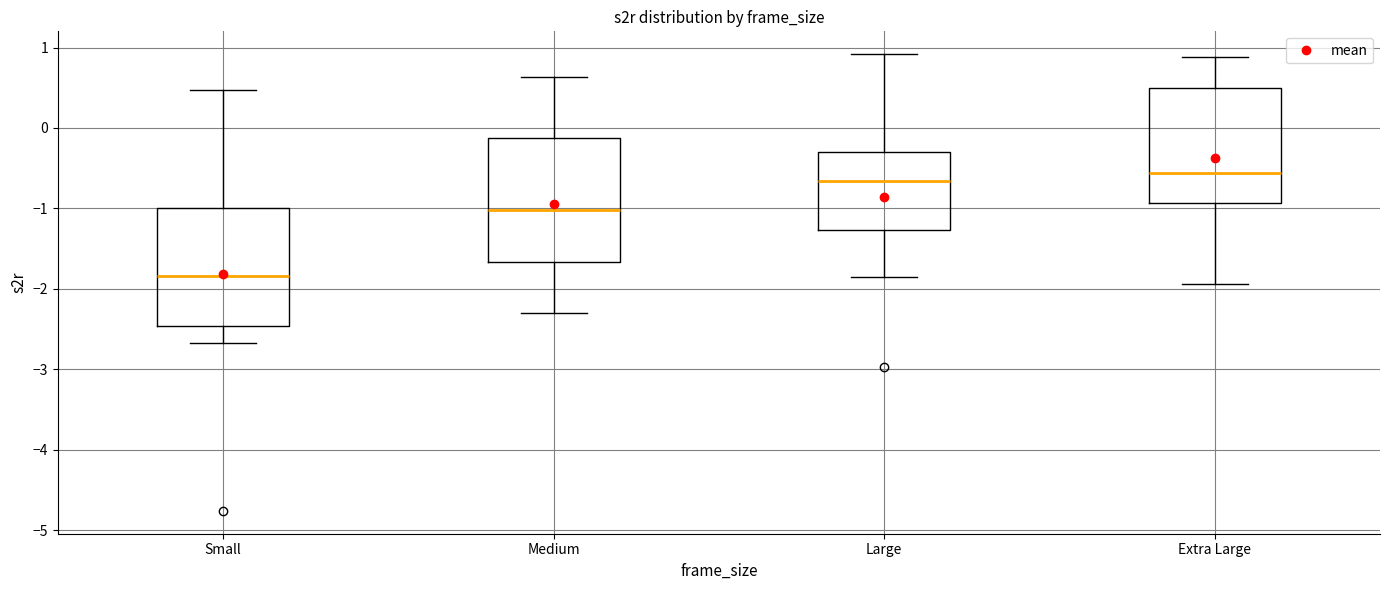

Reading left to right, transcribe this box plot: for each box, give where its median line is, the range the box spans, and where its two whiskers end, as read against the y-axis. The values are not printed on the chart, so give them approximately, as read against the axis.

Small: median -1.8, box -2.5 to -1.0, whiskers -2.7 to 0.5
Medium: median -1.0, box -1.7 to -0.1, whiskers -2.3 to 0.6
Large: median -0.7, box -1.3 to -0.3, whiskers -1.9 to 0.9
Extra Large: median -0.6, box -0.9 to 0.5, whiskers -1.9 to 0.9